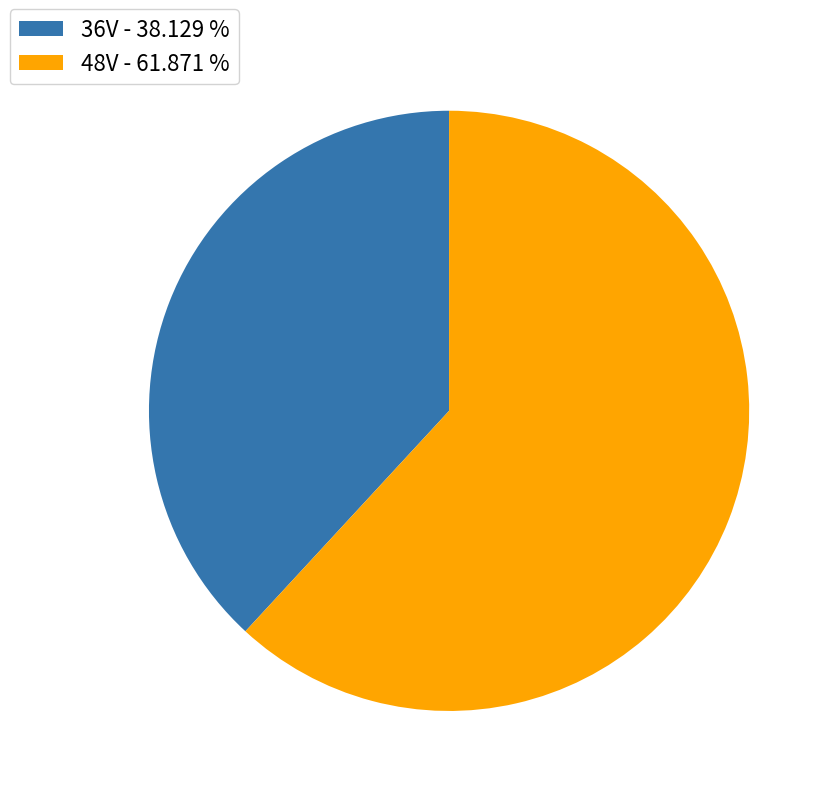

Does any single category account for the majority?

Yes